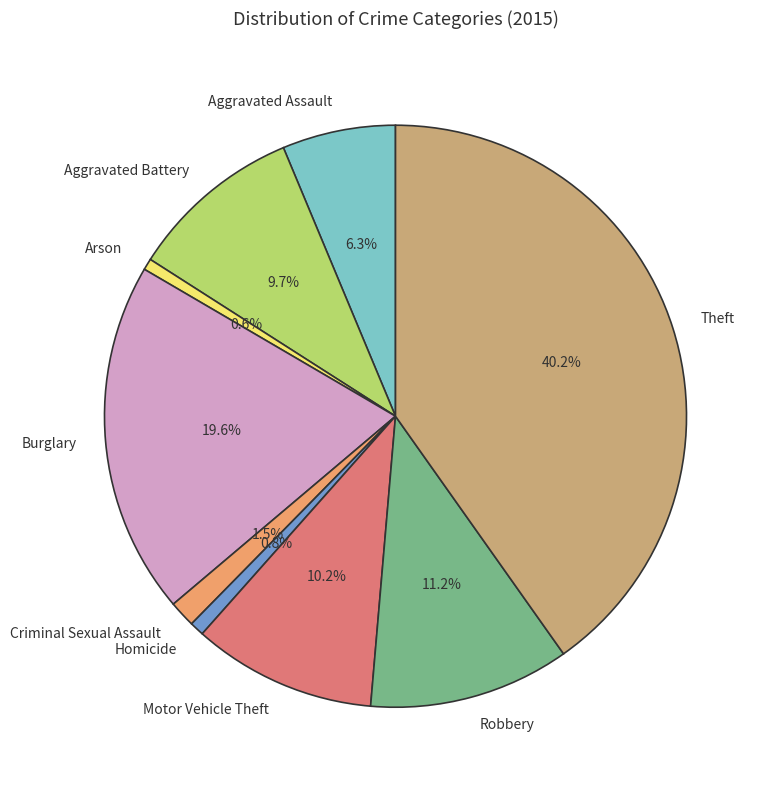

Is it true that Motor Vehicle Theft is 10% of the pie?

True